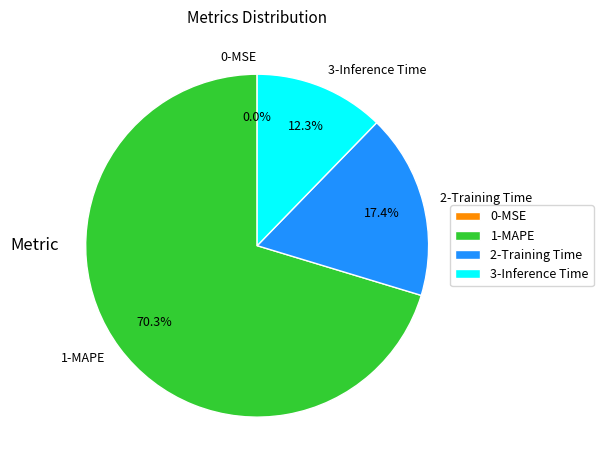

Which slice is the largest?

1-MAPE